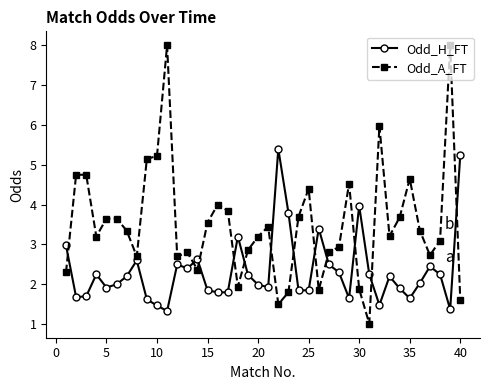

True or false: Odd_A_FT and Odd_H_FT cross at least once.

True